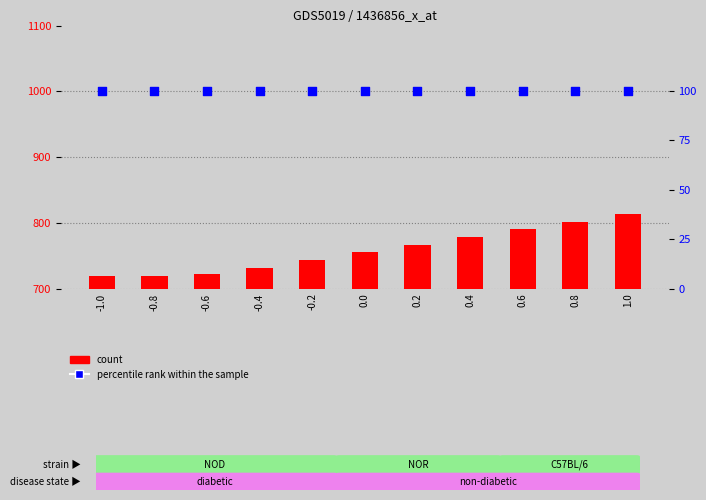

Which series has the largest total across all categories?

count